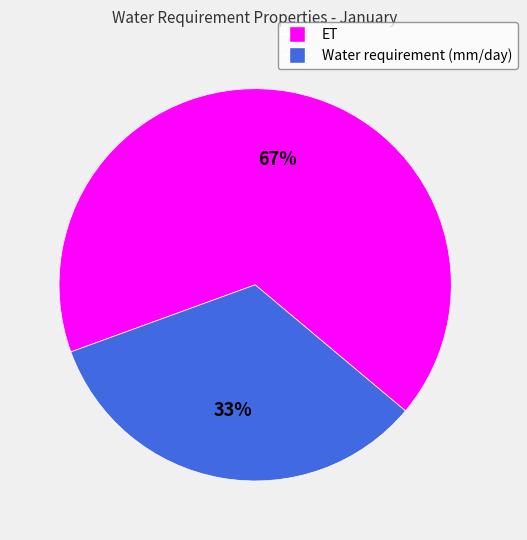

To the nearest percent, what is the average slice percentage?

50%